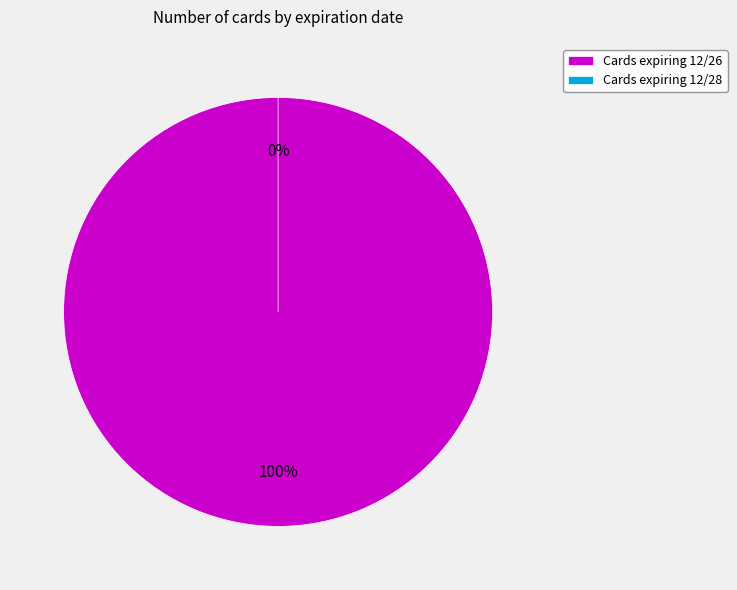

True or false: 12/26 accounts for 100% of the total.

True